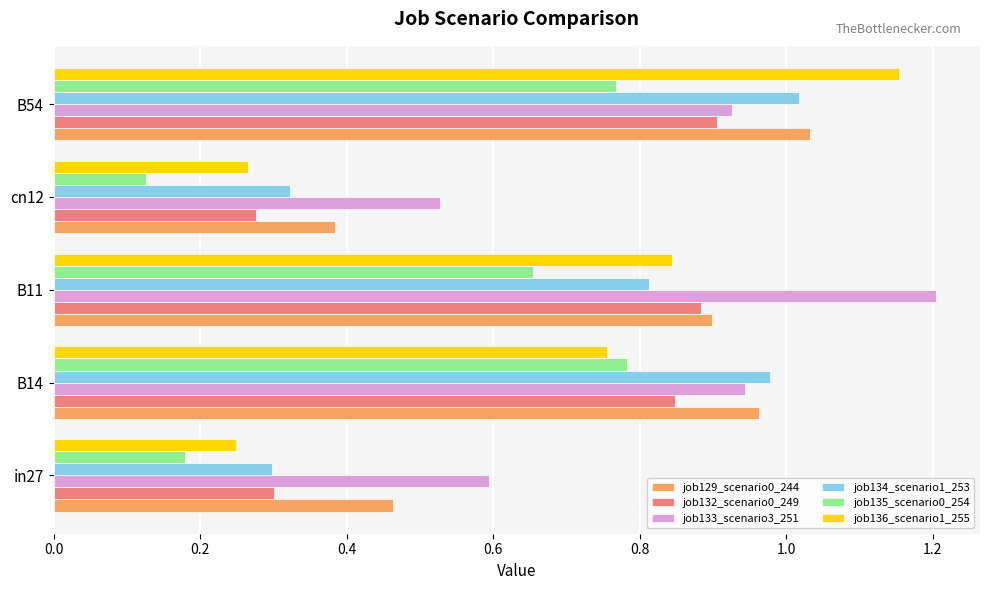

The value of job129_scenario0_244 at B11 is 1.5. True or false?

False